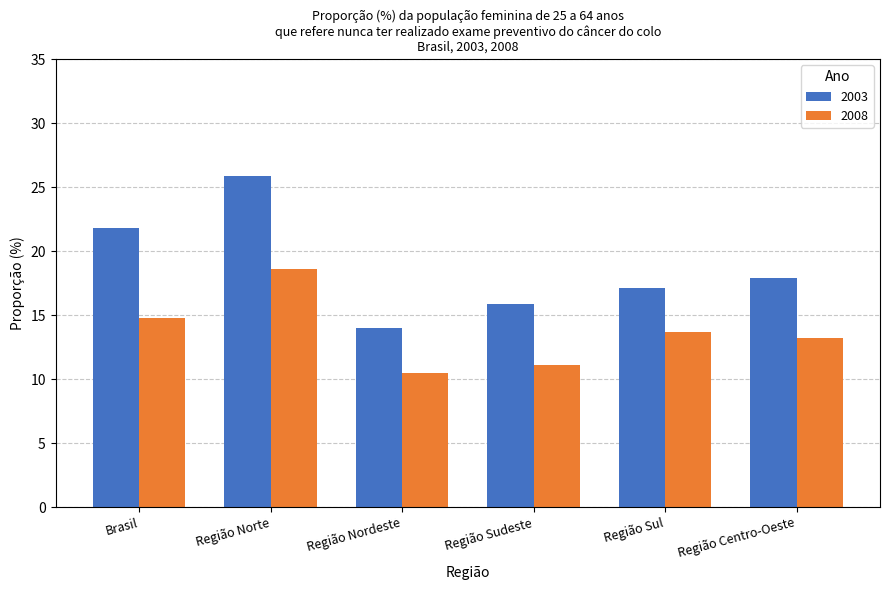

Is the value of 2008 at Região Sul greater than the value of 2003 at Brasil?

No